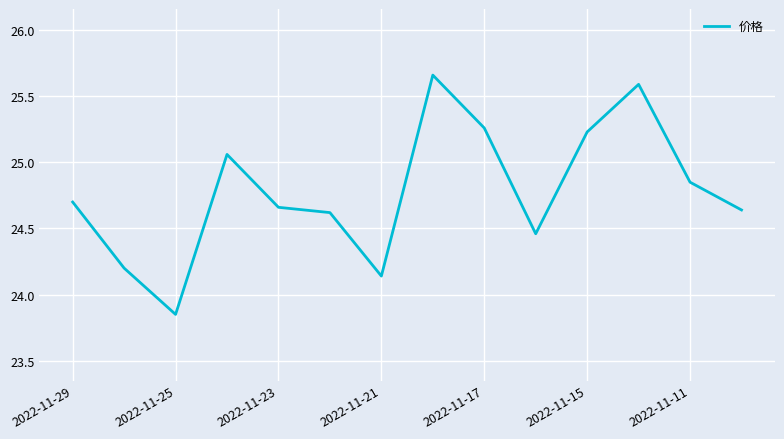

How many lines are shown in the chart?

1